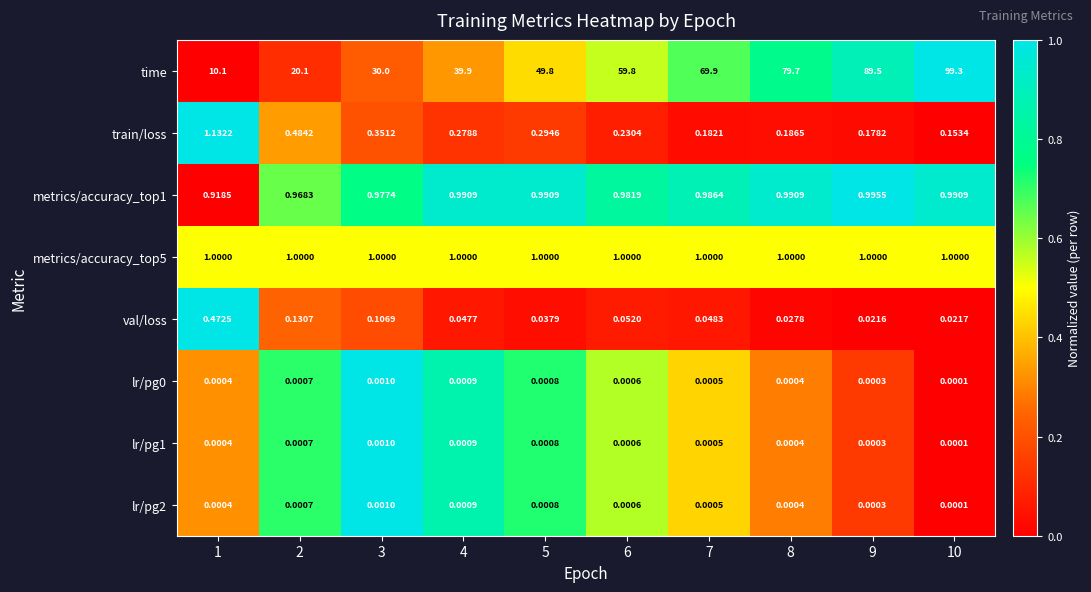

Which series has the widest spread of values?

time